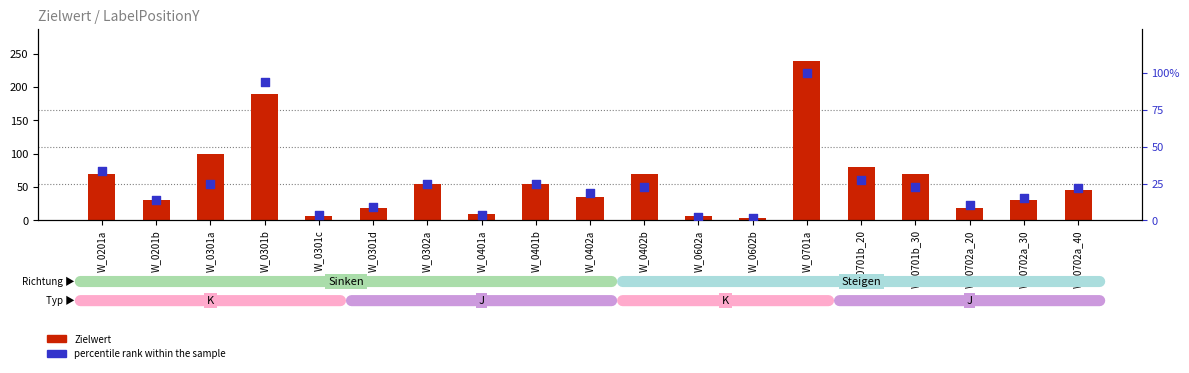

At which category is the sum across all series the highest?

W_0701a